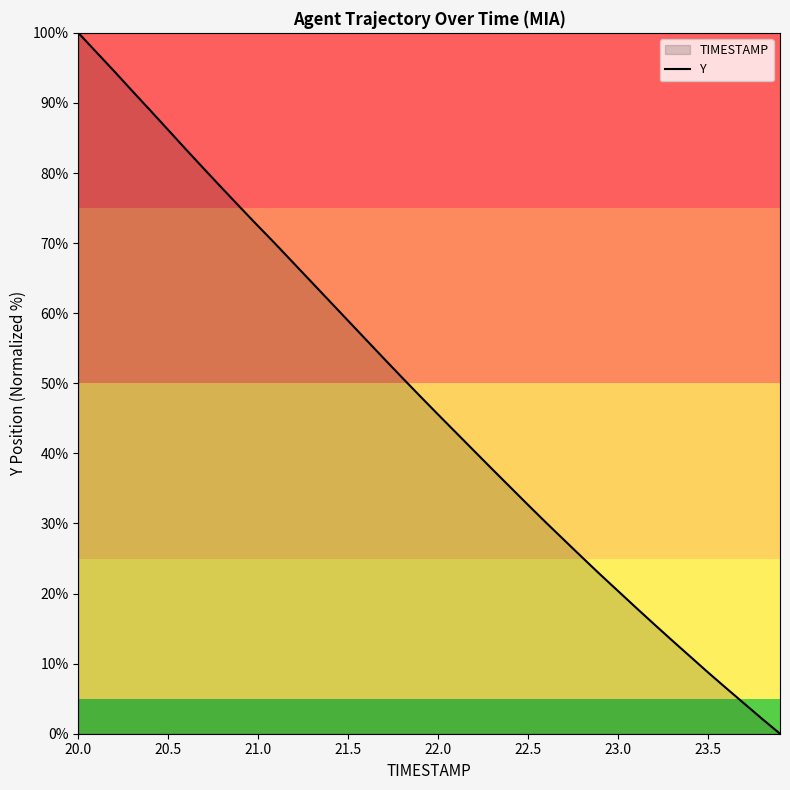

Reading left to right, extract all data points from this chart.

100.0	97.3	94.5	91.7	88.9	86.1	83.3	80.6	77.8	75.1	72.4	69.8	67.1	64.3	61.6	58.9	56.2	53.5	50.8	48.2	45.5	42.9	40.4	37.8	35.2	32.6	30.1	27.6	25.2	22.7	20.4	18.0	15.6	13.3	11.0	8.7	6.5	4.3	2.1	0.0